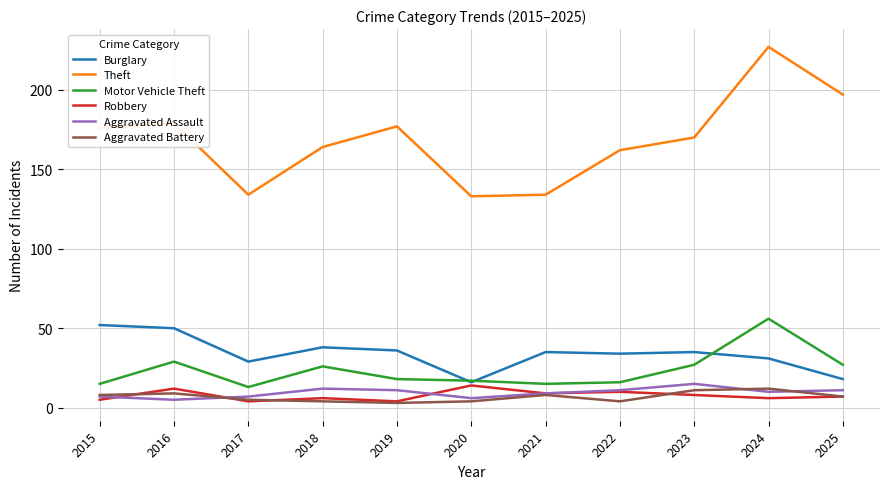

The value of Aggravated Assault at 2022 is 11. True or false?

True